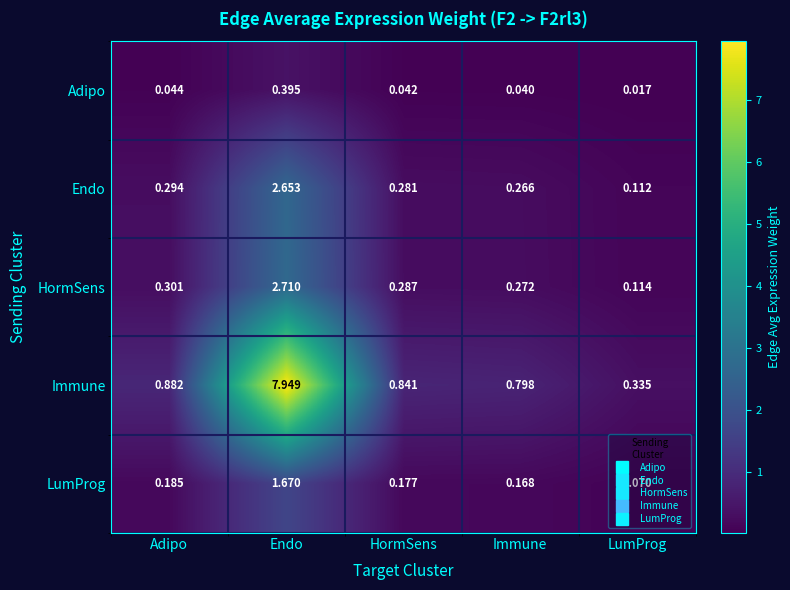

Rank the series at HormSens from lowest to highest value.

Adipo, LumProg, Endo, HormSens, Immune